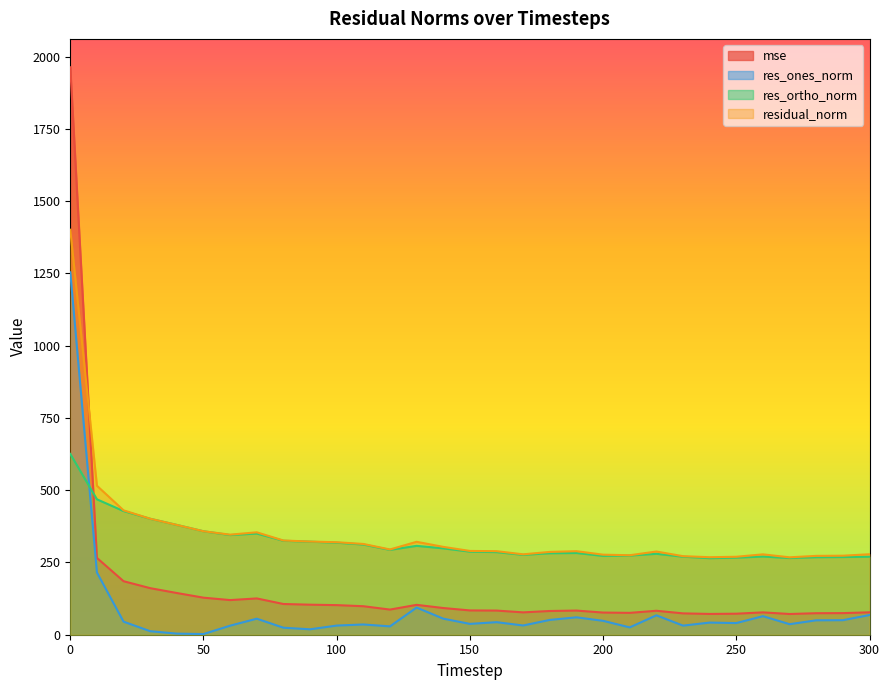

What is the difference between the maximum and minimum values in the res_ones_norm series?

1251.4